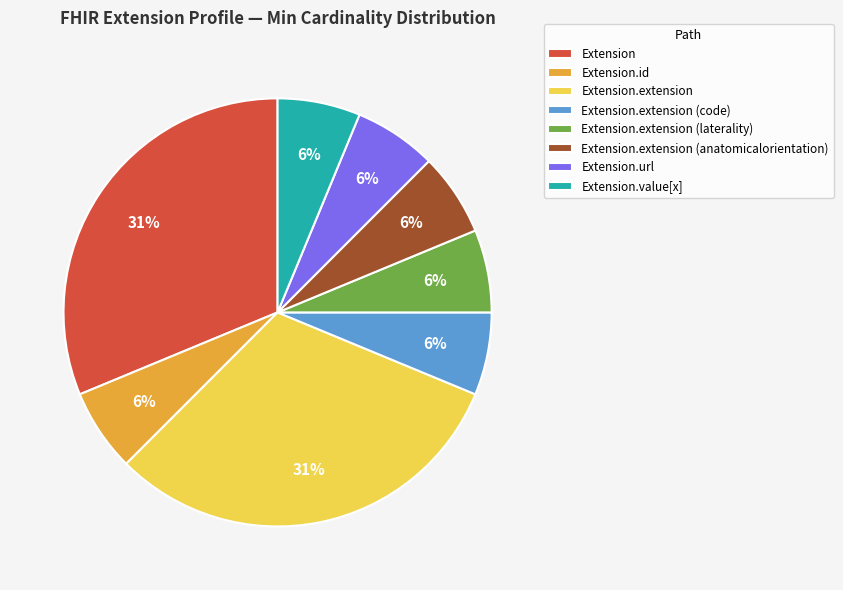

How many slices are in this pie chart?

8